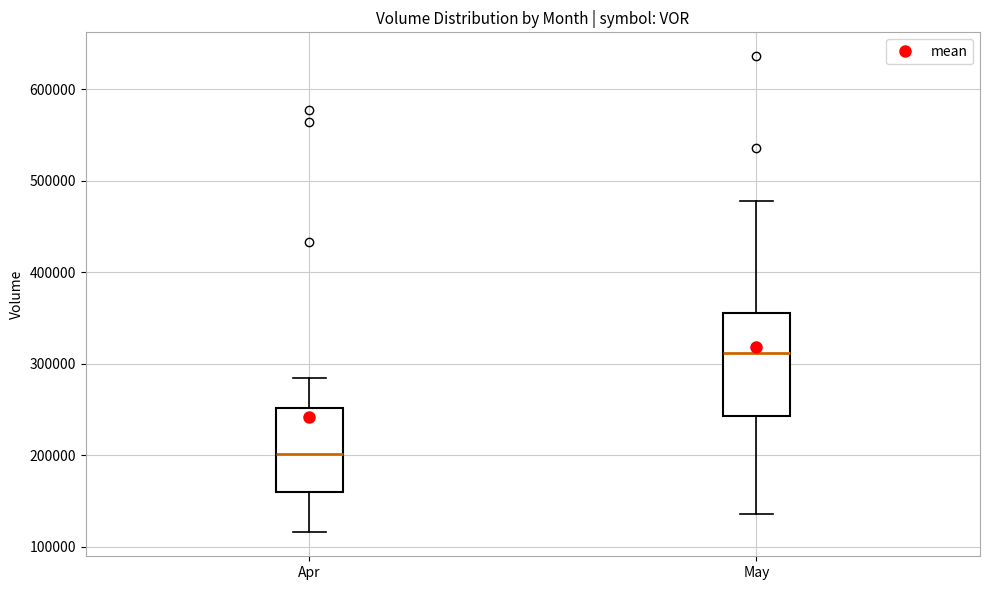

Where is the upper edge of the box for May on the y-axis? The values are not printed on the chart, so give them approximately, as read against the axis.

360000